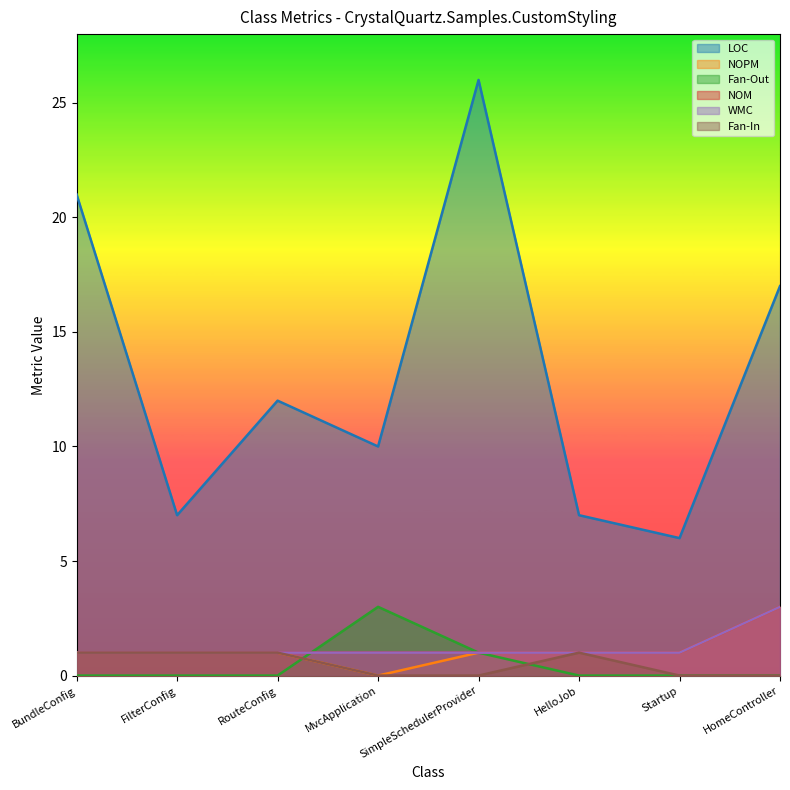

What is the difference between the maximum and minimum values in the Fan-Out series?

3